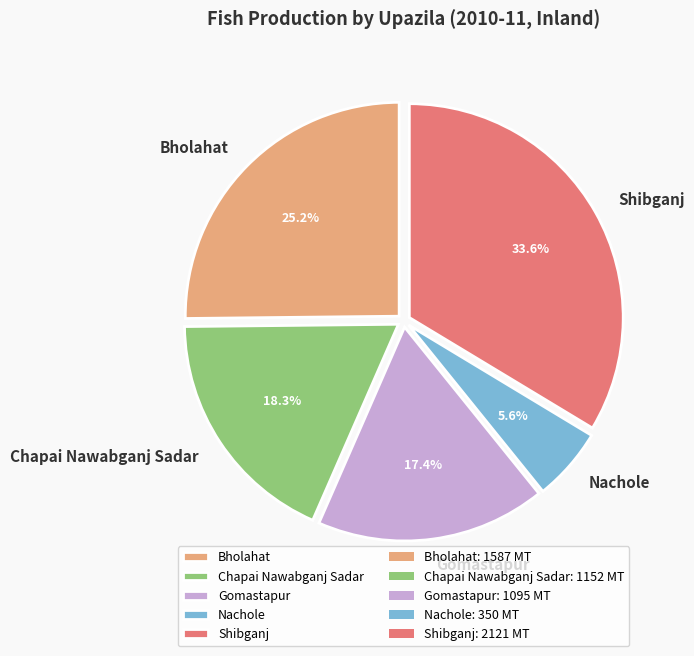

Count the number of slices in the pie.

5